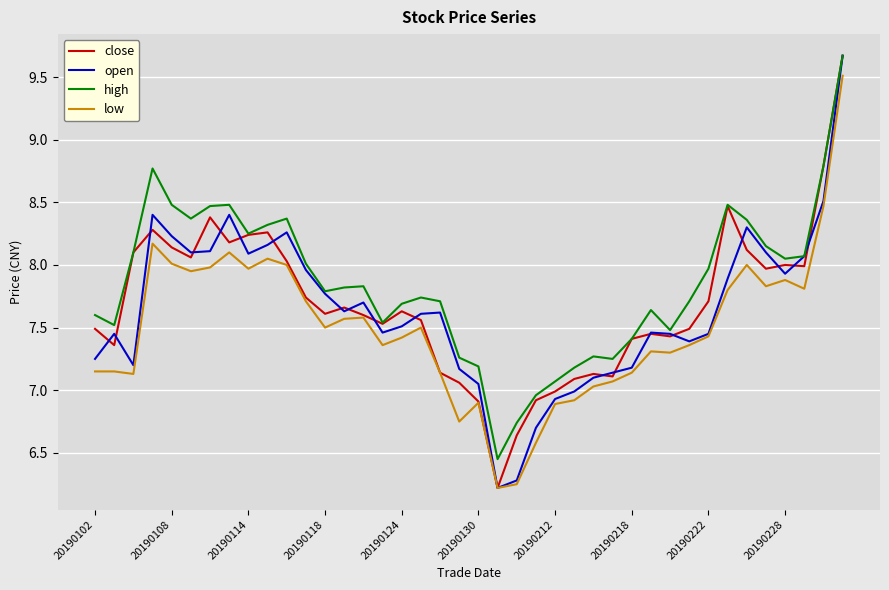

True or false: low and high intersect in this chart.

False